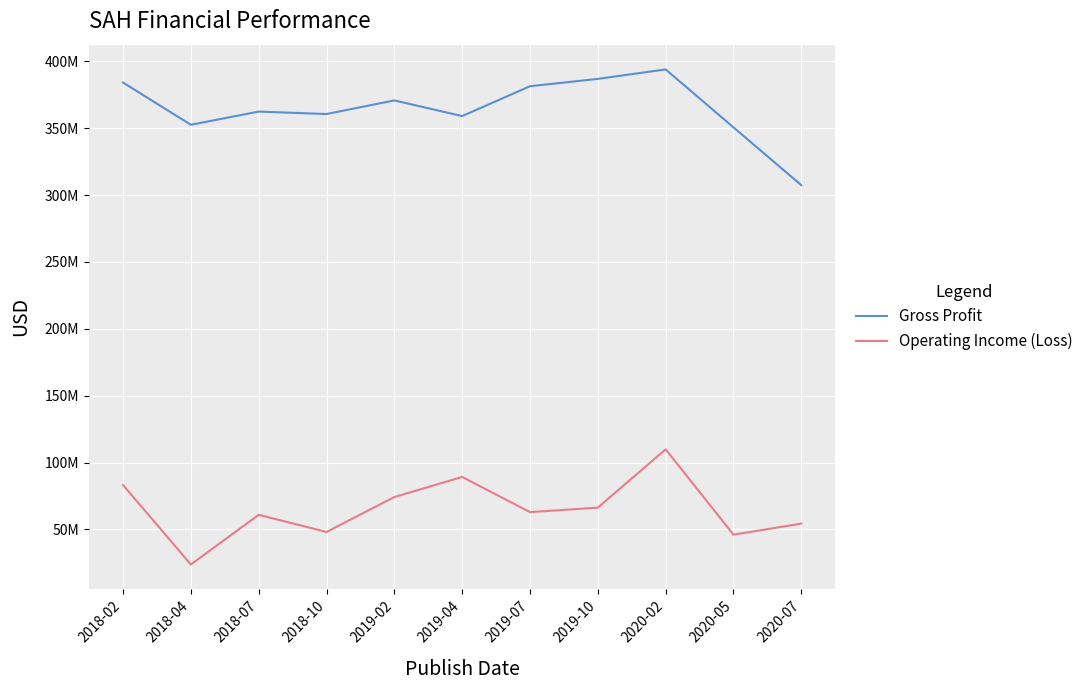

What are all the series names shown in the legend?

Gross Profit, Operating Income (Loss)